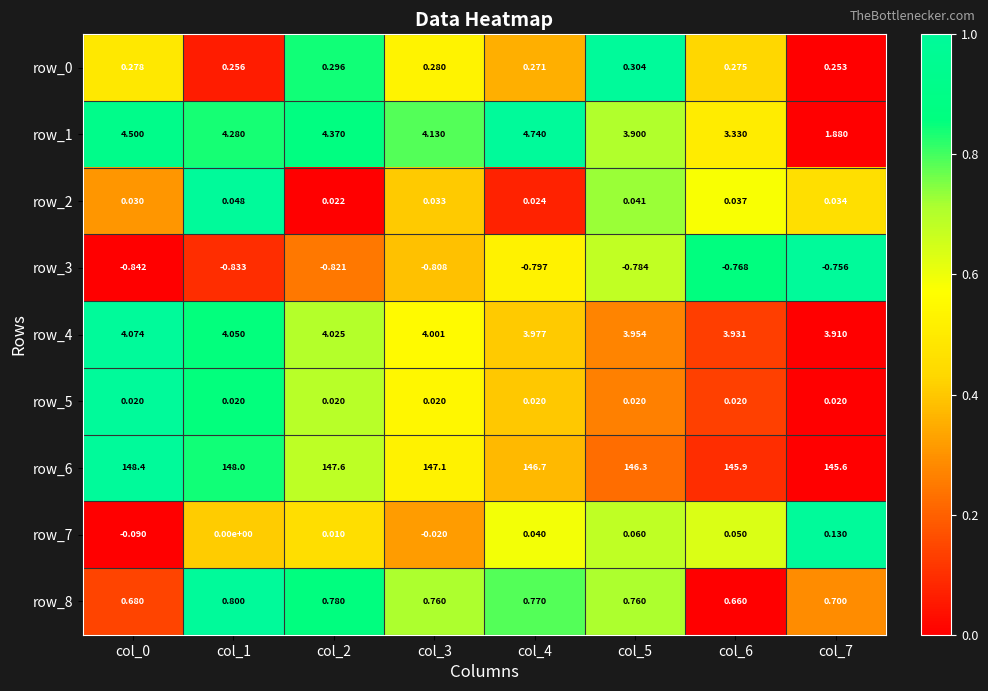

Is the value of row_3 at col_3 greater than the value of row_6 at col_4?

No